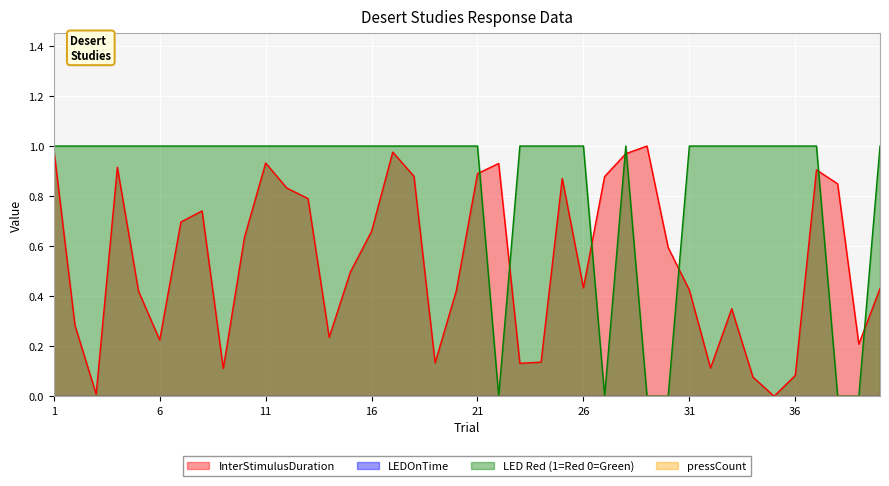

What is the value of the LED Red (1=Red 0=Green) point at the 5th from the left?

1.0